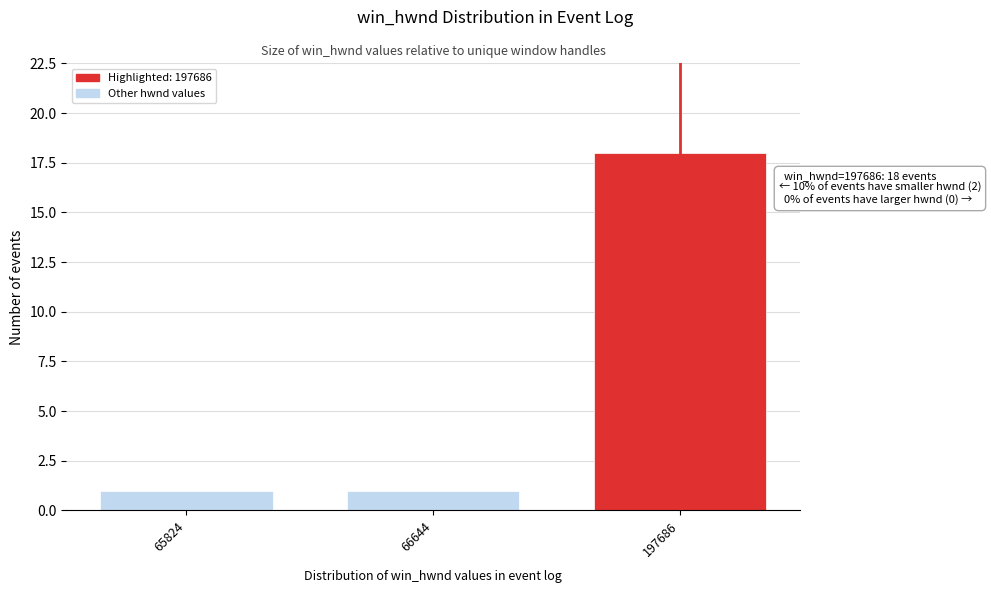

Reading left to right, extract all data points from this chart.

65824=1	66644=1	197686=18